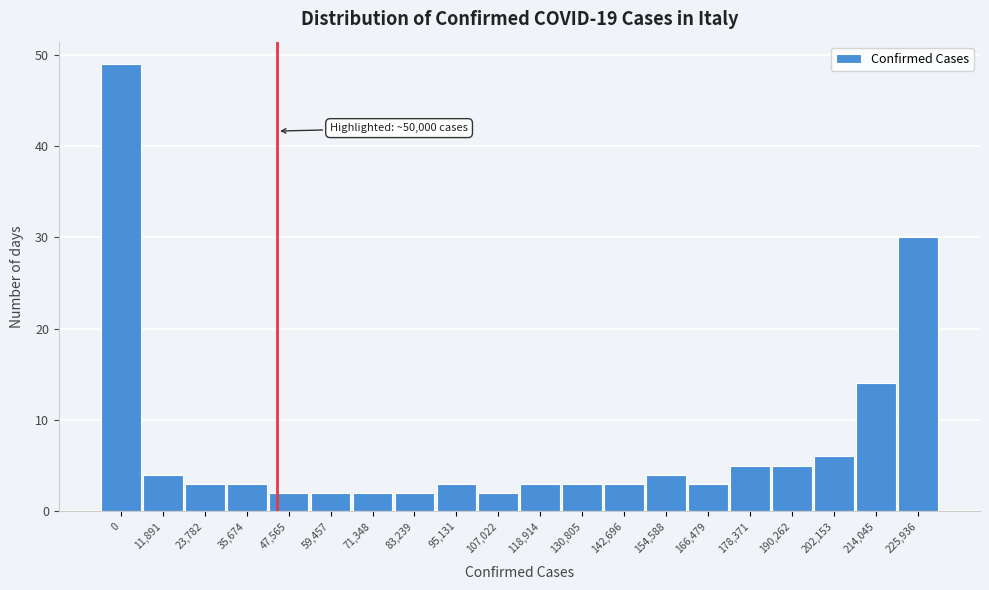

Reading right to left, what are all the values shown in this chart?

30	14	6	5	5	3	4	3	3	3	2	3	2	2	2	2	3	3	4	49